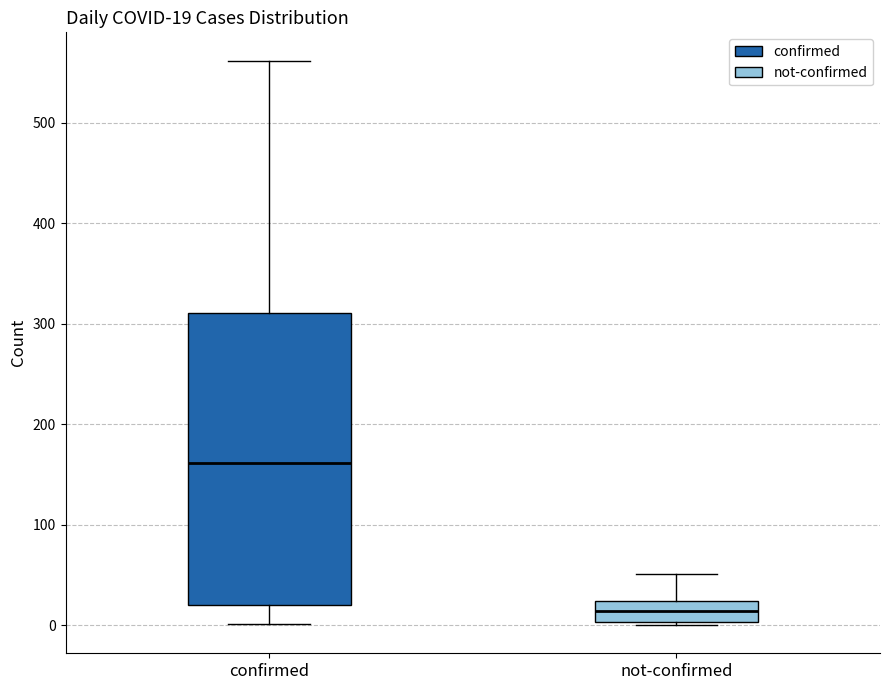

Which box's median line is the highest?

confirmed